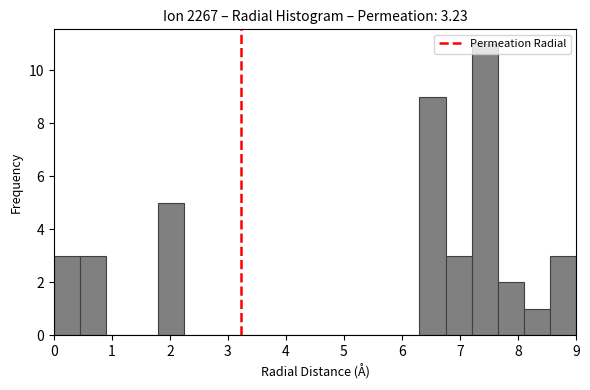

Reading left to right, list every bar in this chart as the range it spans on the x-axis followed by its height. Neither the bar edges nor the heights are printed on the chart, so give them approximately, as read against the axes.

0.00 to 0.45: 3
0.45 to 0.90: 3
0.90 to 1.35: 0
1.35 to 1.80: 0
1.80 to 2.25: 5
2.25 to 2.70: 0
2.70 to 3.15: 0
3.15 to 3.60: 0
3.60 to 4.05: 0
4.05 to 4.50: 0
4.50 to 4.95: 0
4.95 to 5.40: 0
5.40 to 5.85: 0
5.85 to 6.30: 0
6.30 to 6.75: 9
6.75 to 7.20: 3
7.20 to 7.65: 11
7.65 to 8.10: 2
8.10 to 8.55: 1
8.55 to 9.00: 3